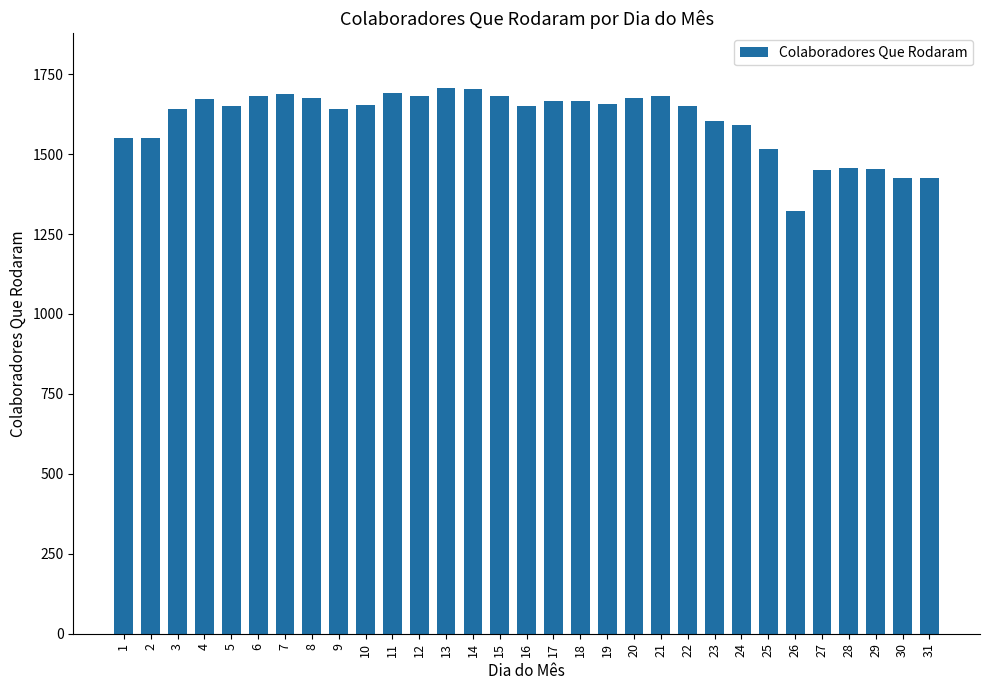

What is the sum of the values at 10 and 30?

3080